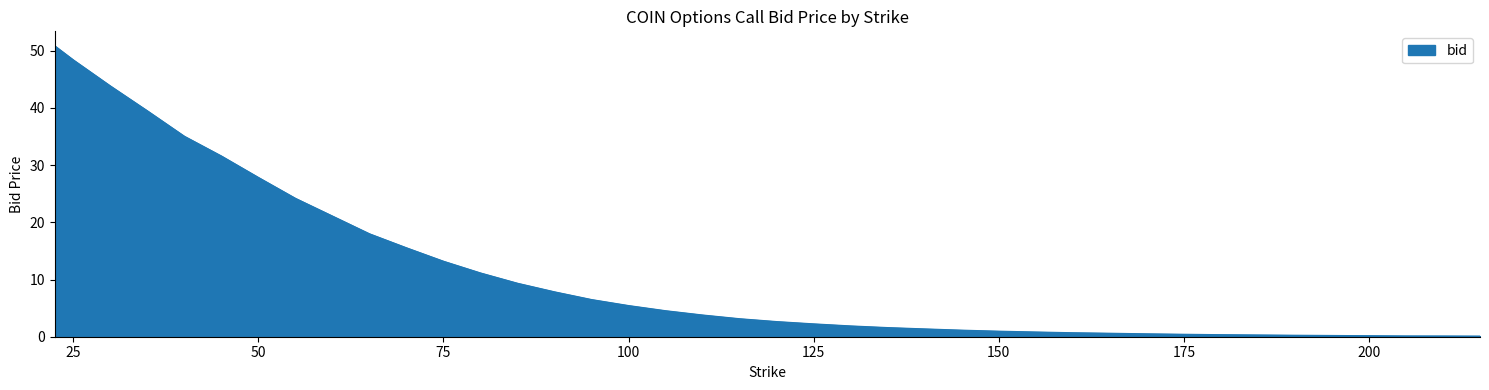

What is the difference between the maximum and minimum values?

50.7